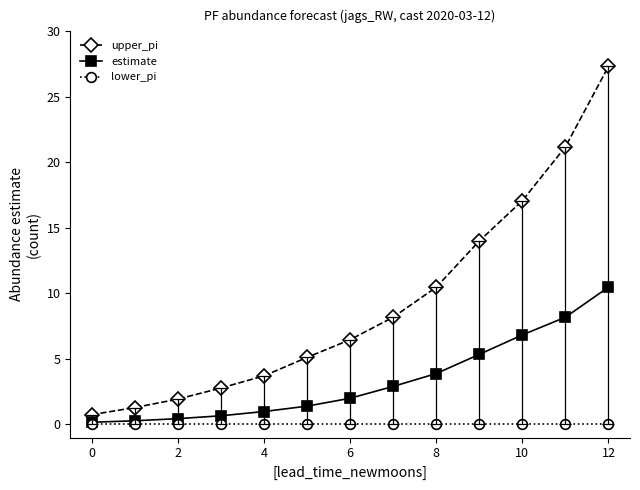

Which series has the largest range (max minus min)?

upper_pi